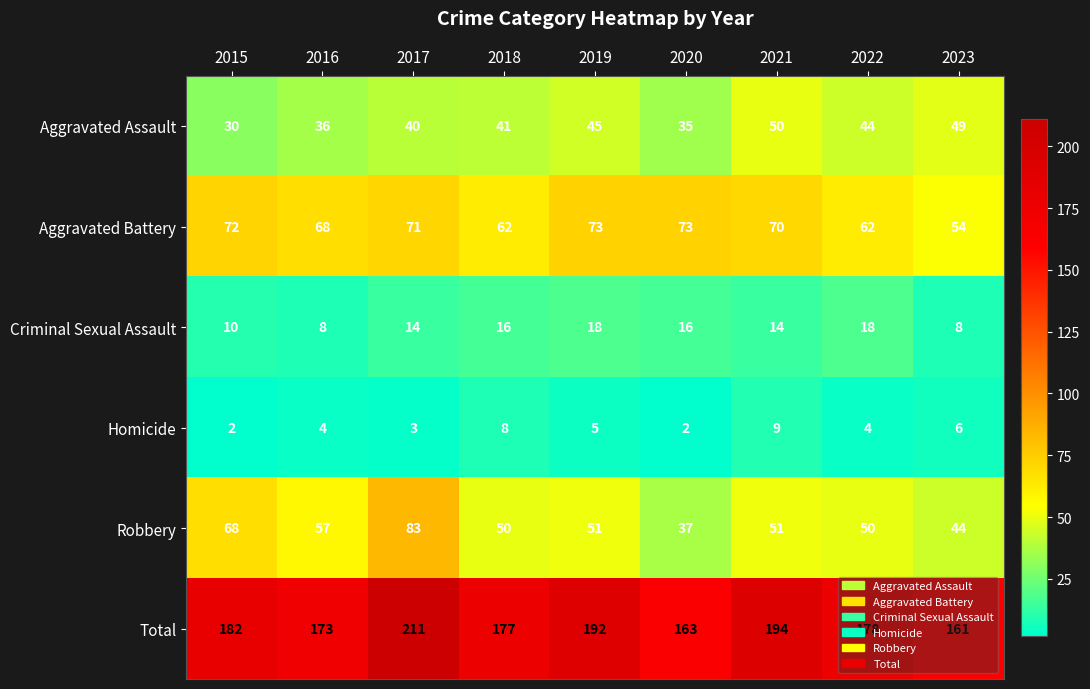

At which label is Total closest to 186?

2015